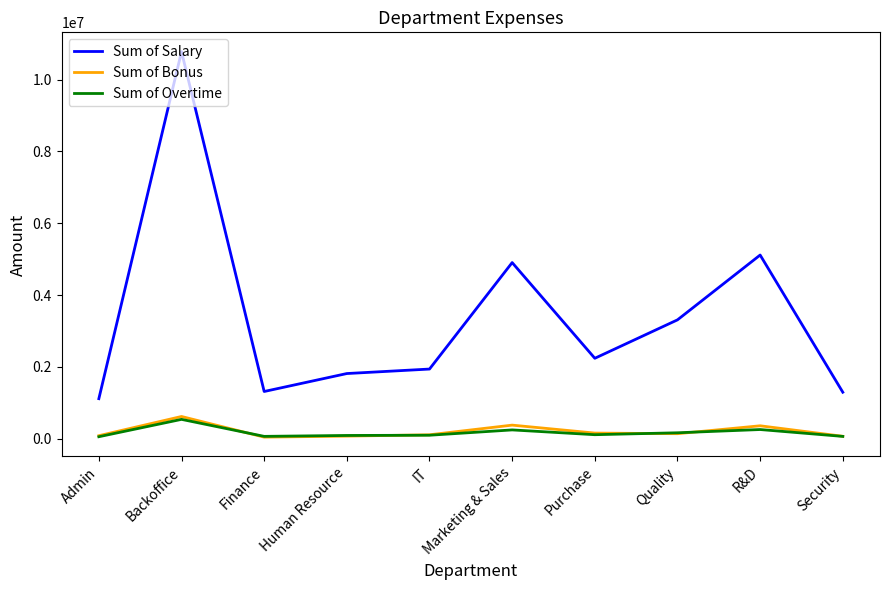

Between Quality and Security, which series saw the biggest shift?

Sum of Salary